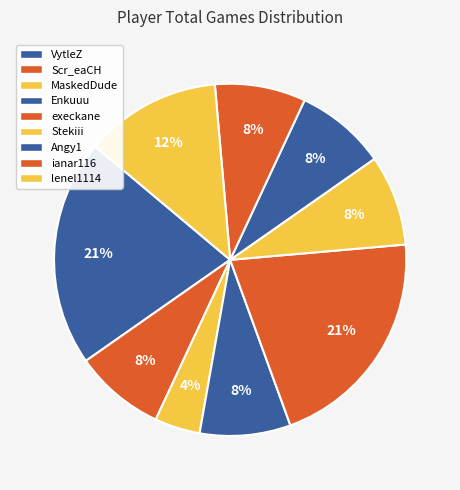

To the nearest percent, what is the difference between the Enkuuu and lenel1114 slice percentages?

4%